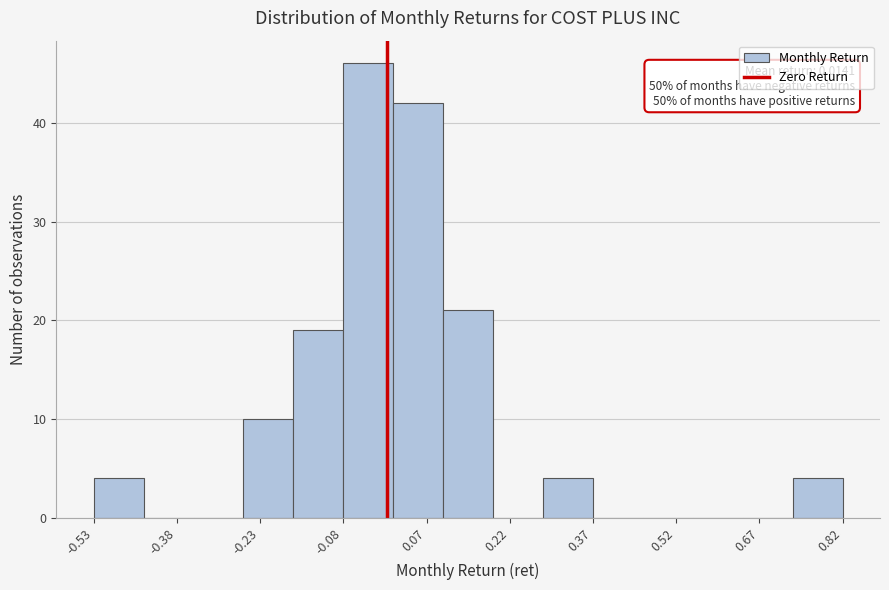

Over which range of the x-axis is the bar tallest?

-0.08 to 0.02